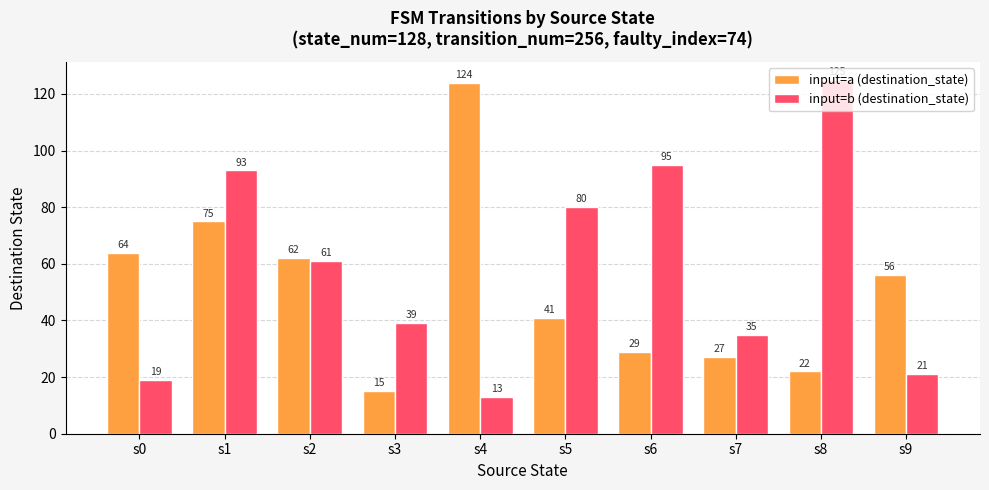

What is the value of the input=a (destination_state) bar at the 9th from the left?

22